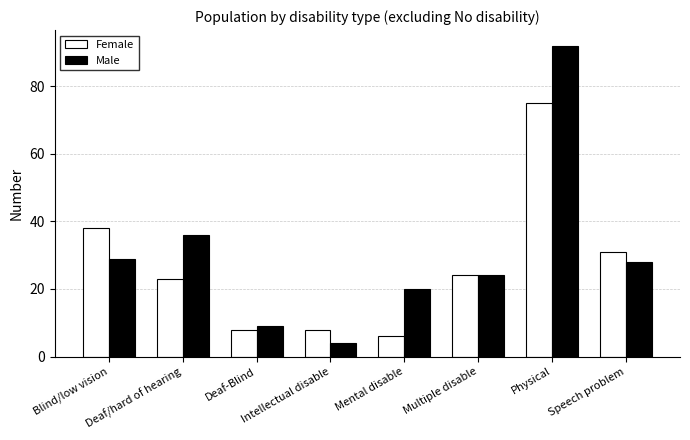

What is the difference between the maximum and second lowest values in the Male series?

83